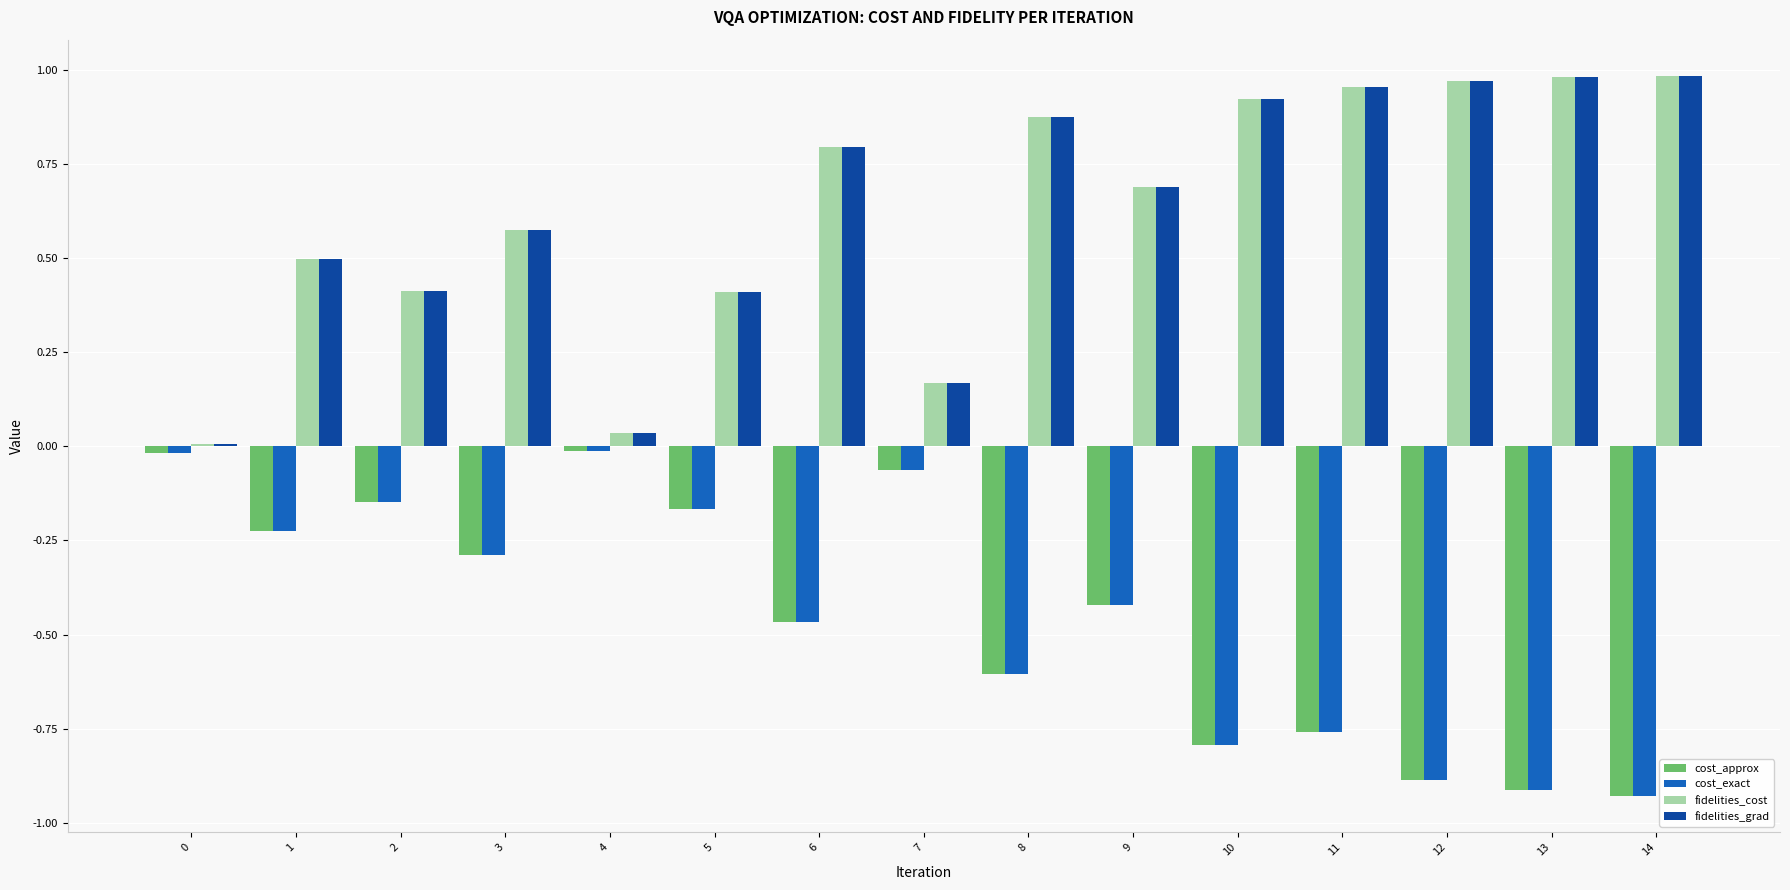

How many bars are there in each group?

4